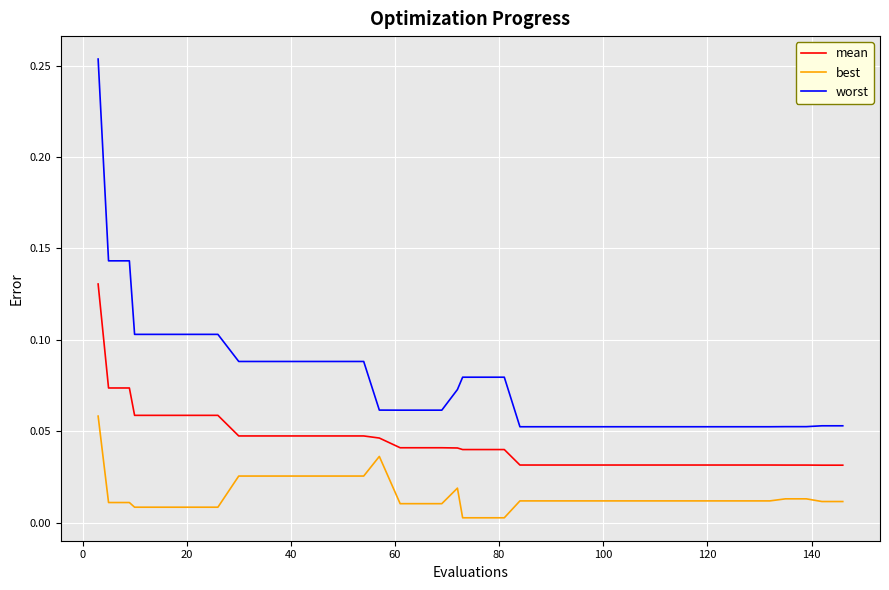

List the series in order of their overall mean, lowest first.

best, mean, worst